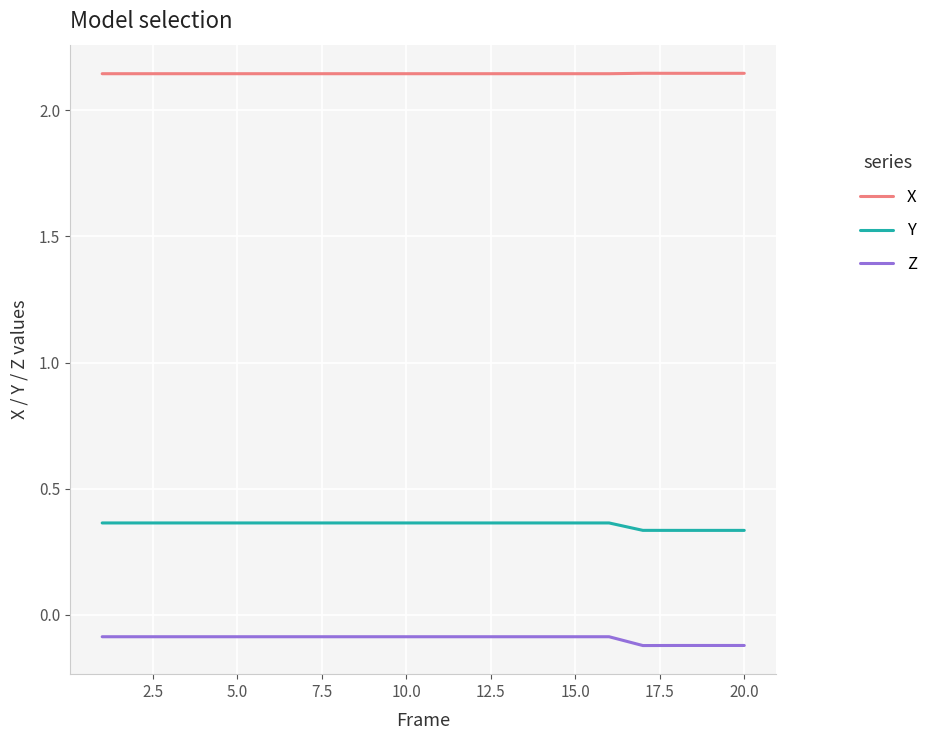

What is the sum of all Z values?

-1.9